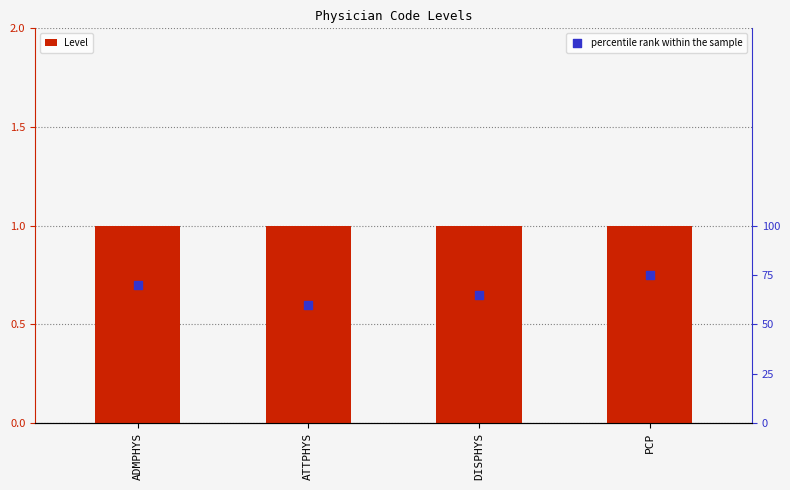

What are all the series names shown in the legend?

Level, percentile rank within the sample